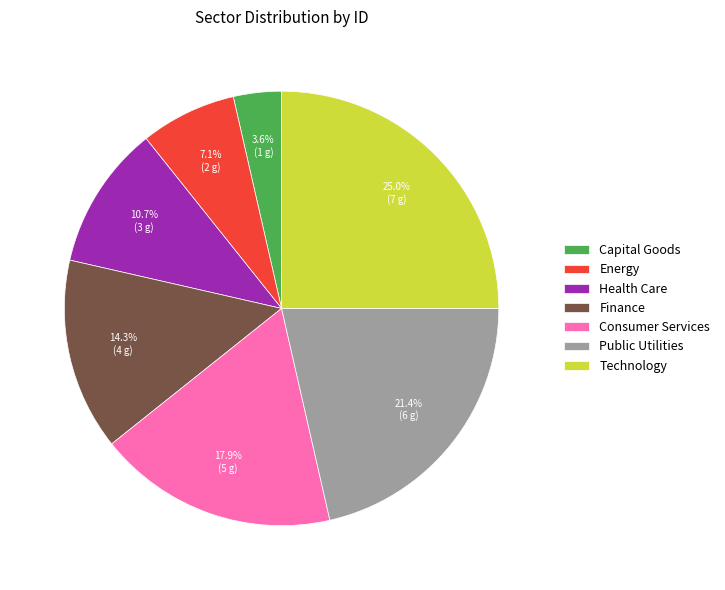

Which slice is the largest?

Technology